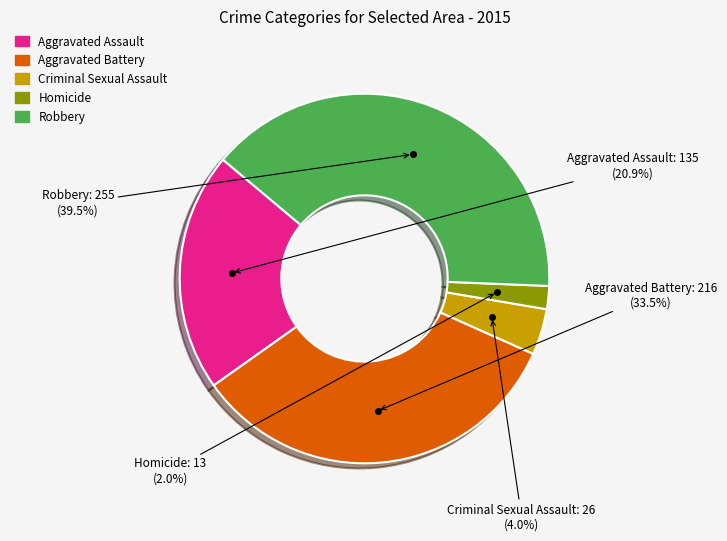

The Homicide slice represents 8% of the pie. True or false?

False